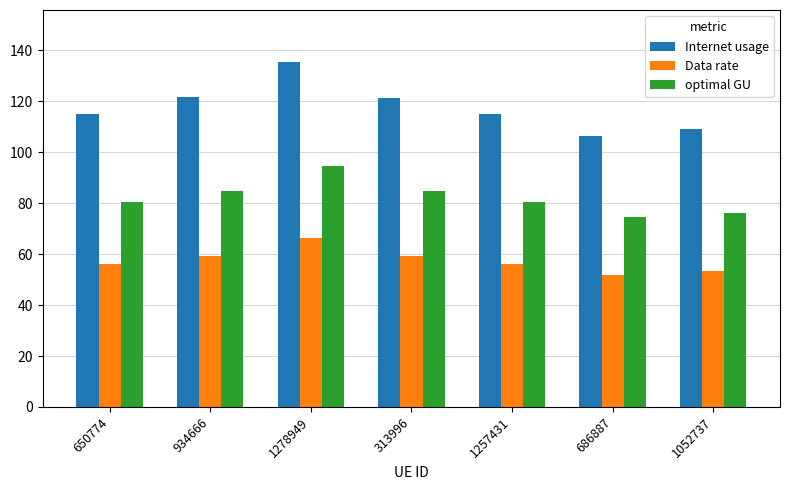

What is the label of the 2nd bar from the right?

686887